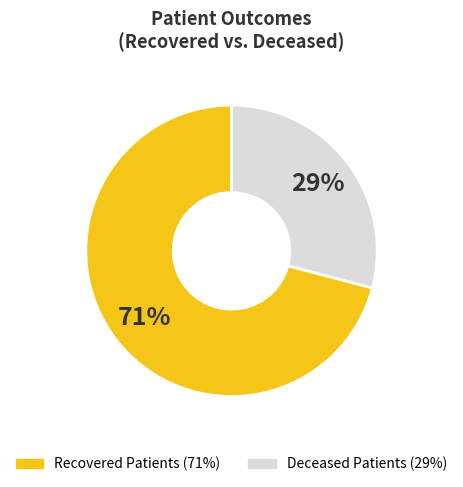

Rank the categories by value from highest to lowest.

Recovered Patients, Deceased Patients